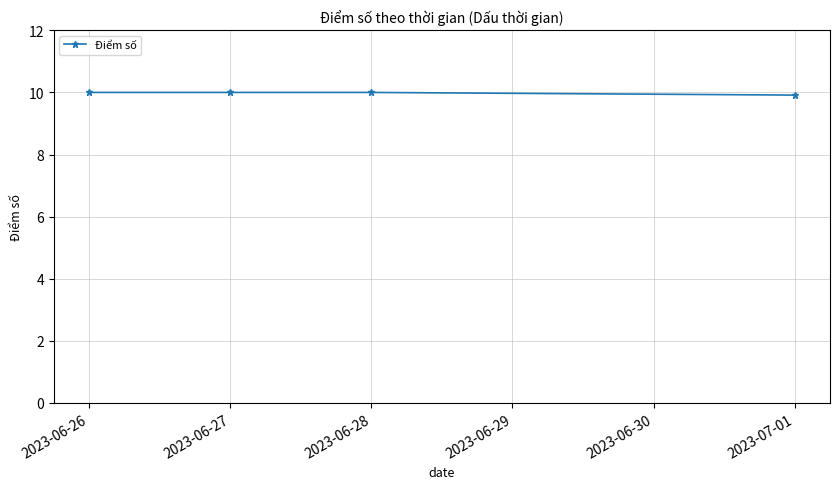

What is the greatest value displayed?

10.0